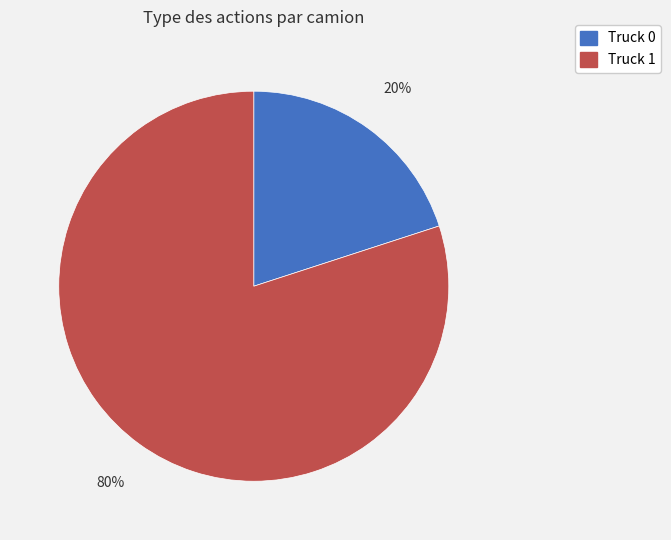

Which category accounts for the majority?

Truck 1